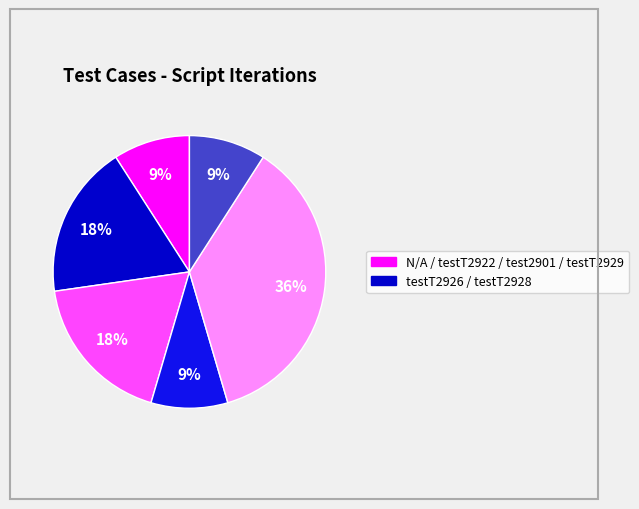

To the nearest percent, what is the average slice percentage?

17%